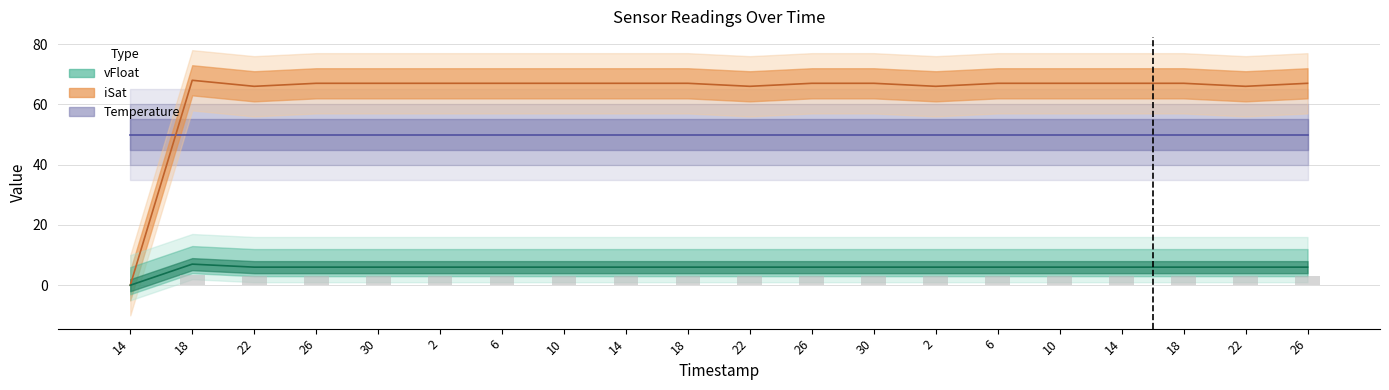

What is the label of the 2nd bar from the right?

22